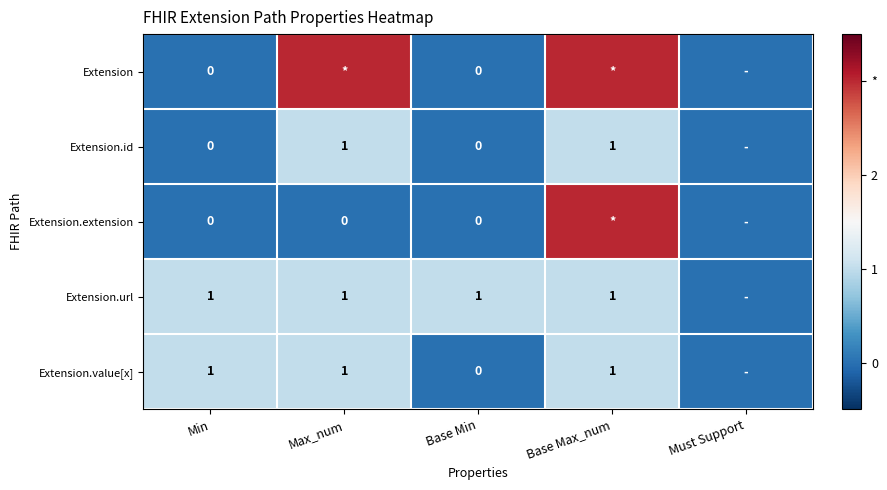

True or false: Extension.url has a value of 0 at Min.

False